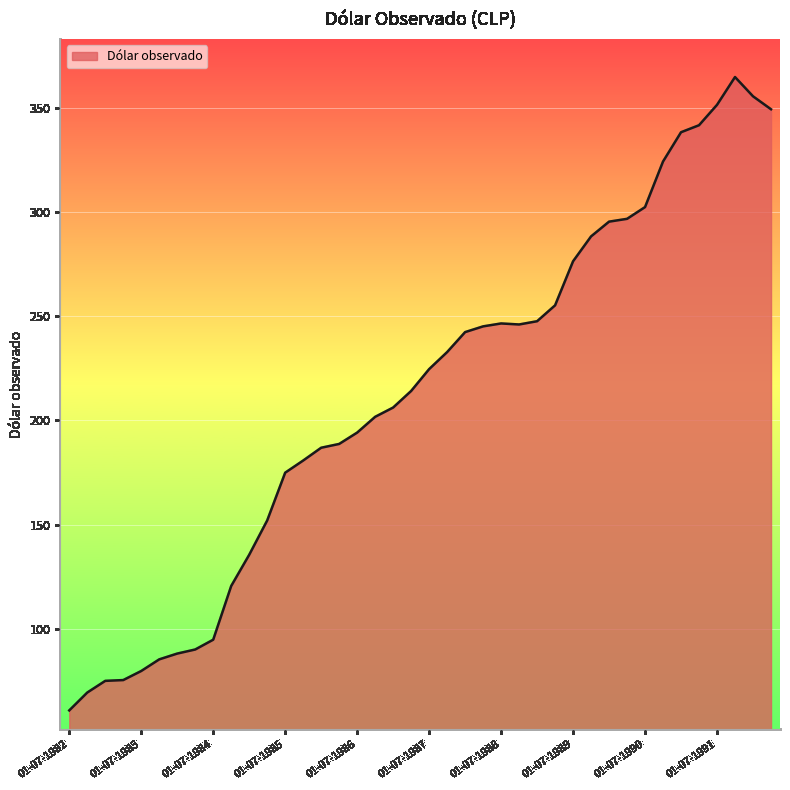

What is the smallest value displayed?

60.8